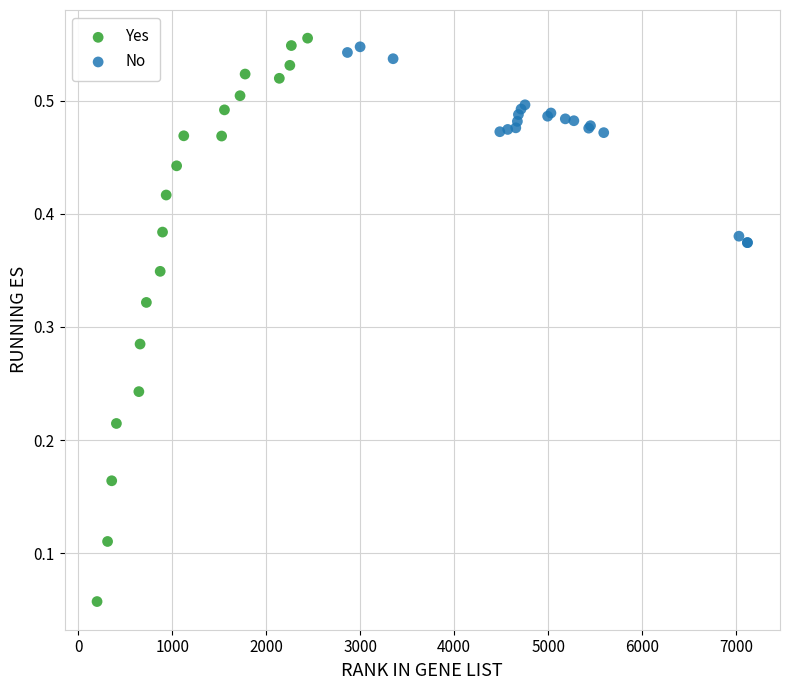

Which series has the largest Y range (max minus min)?

Yes